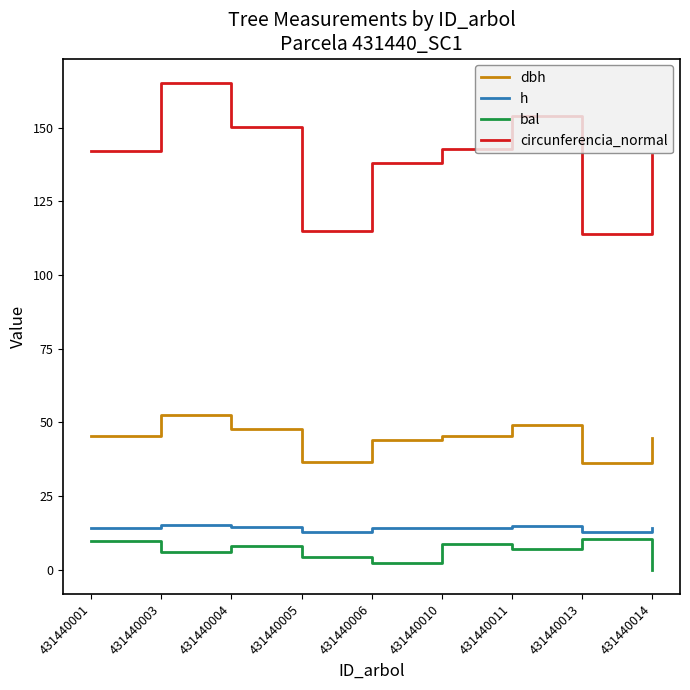

True or false: bal and h cross at least once.

False